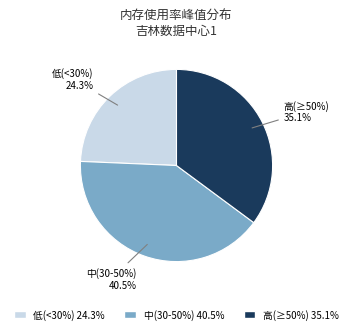

Does 1 account for over 50% of the chart?

No